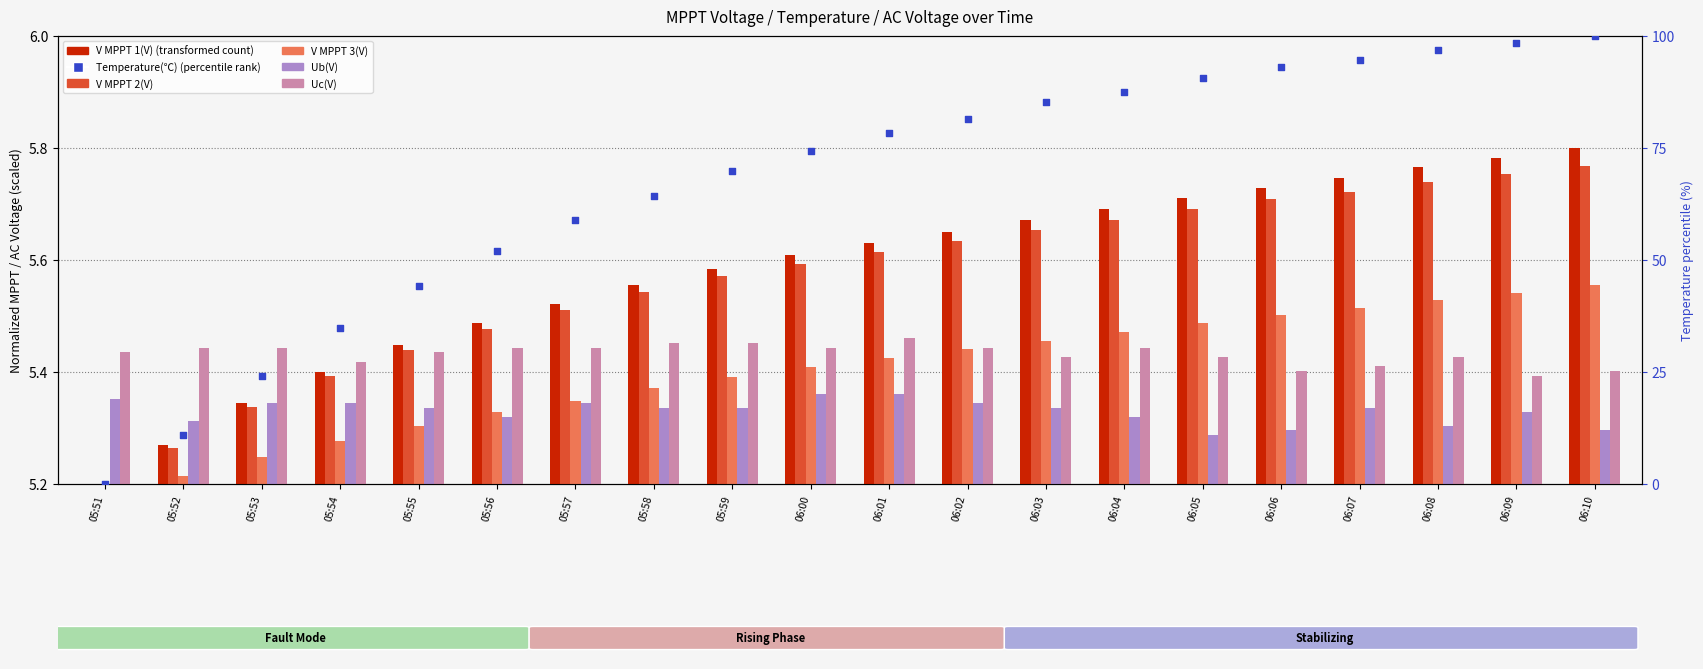

What is the total value across all series at 06:06?

120.7